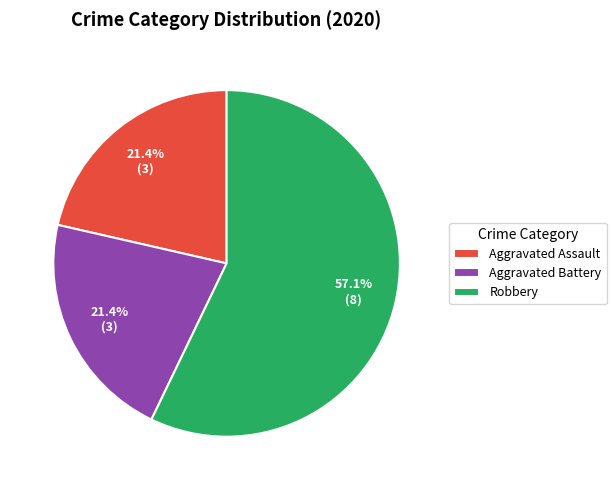

Which slice is the largest?

Robbery